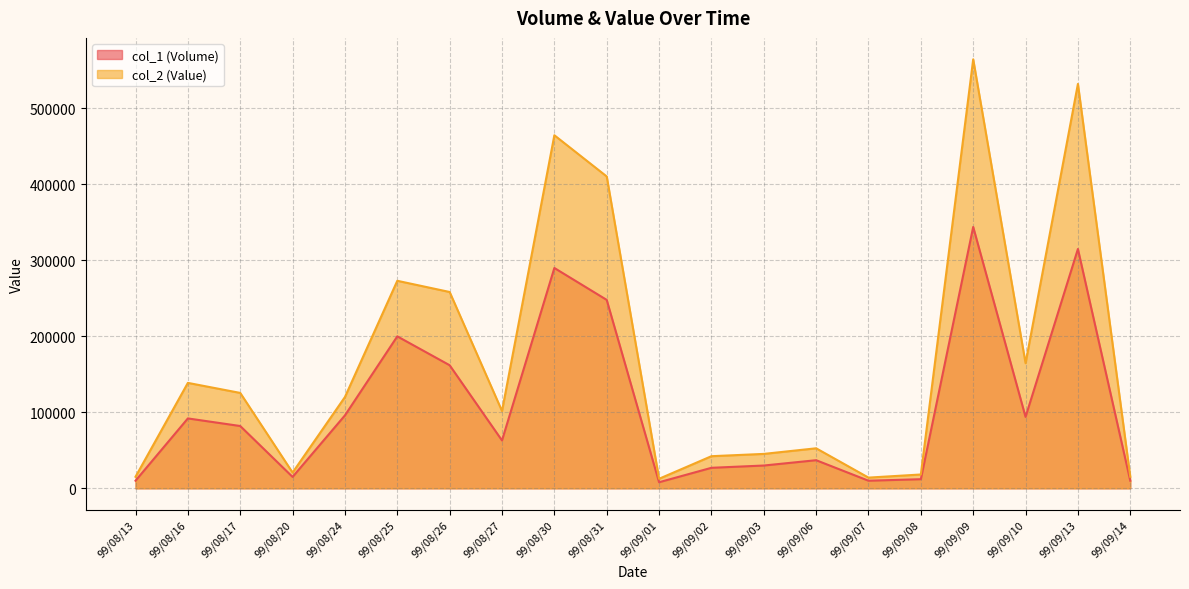

The col_2 (Value) series shows 120160 at 99/08/24. True or false?

True